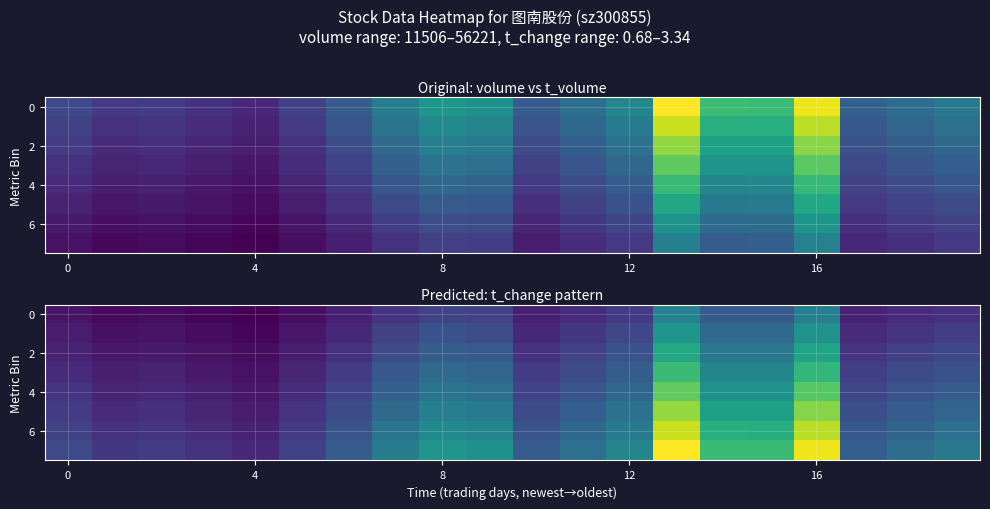

How many data points does each series have?

20